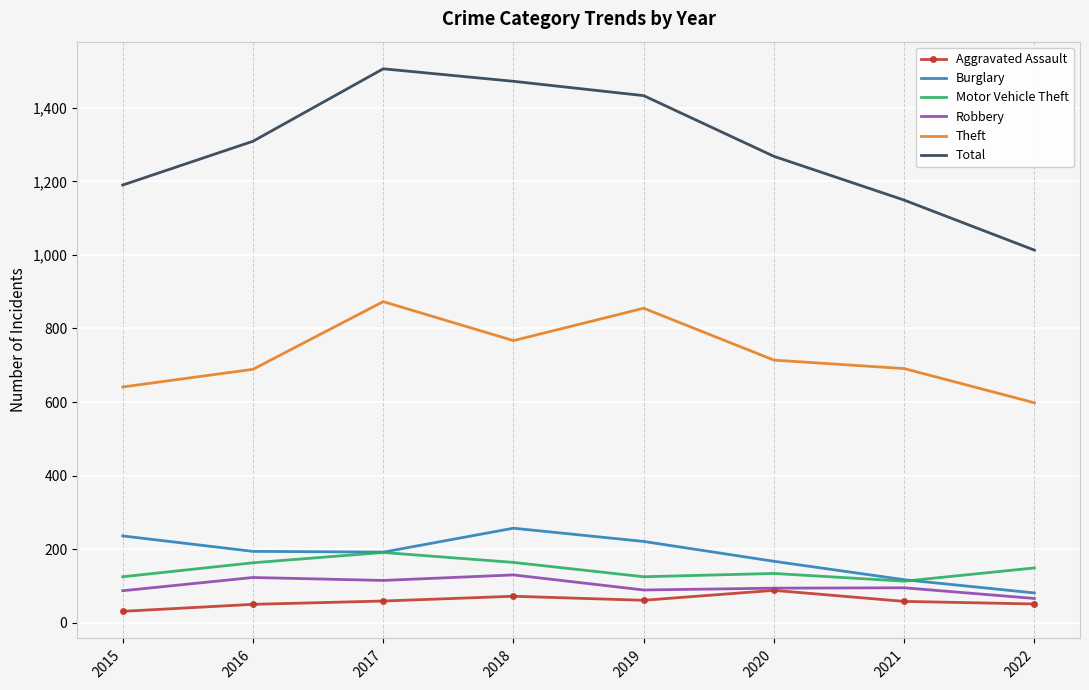

True or false: Robbery has a value of 148 at 2015.

False